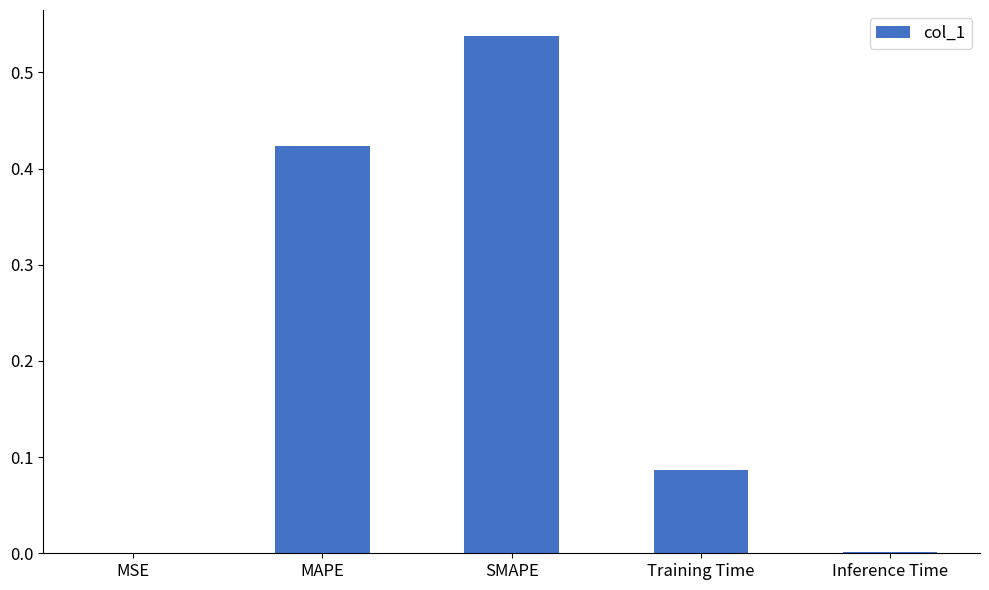

Is it true that the value at Inference Time is 0.0?

True